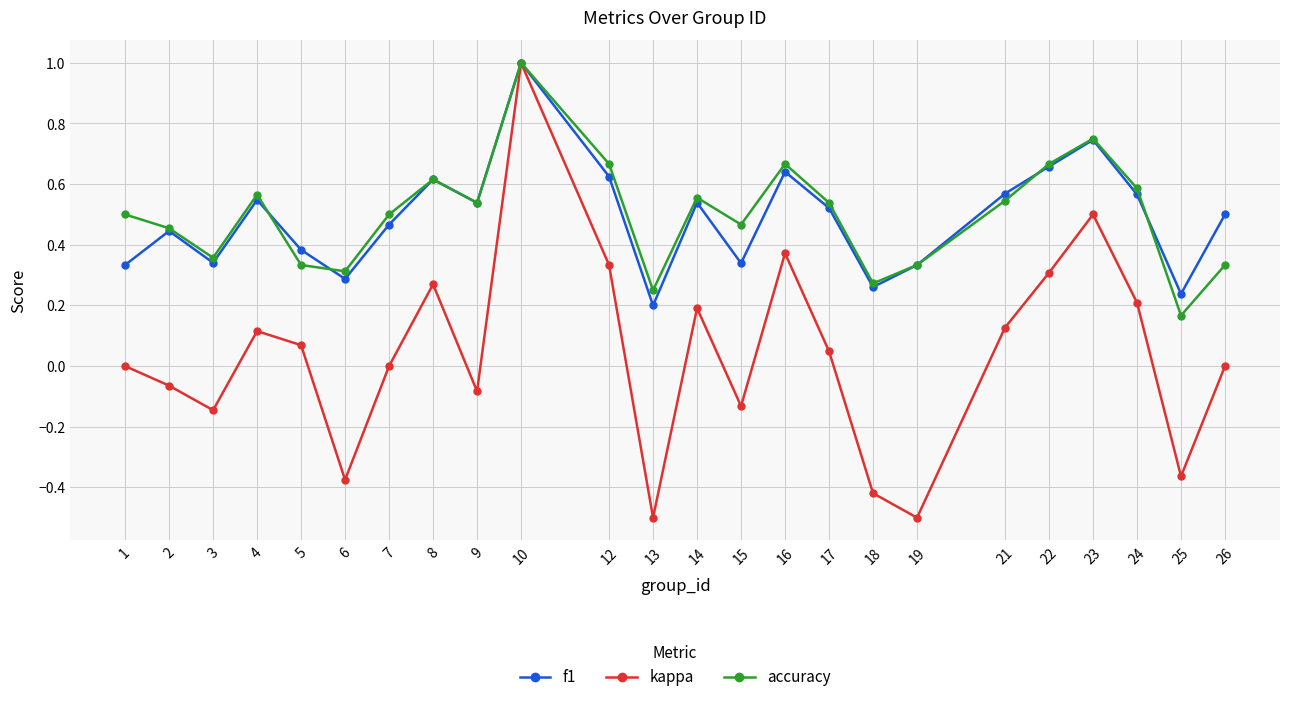

What is the sum of all f1 values?

11.7